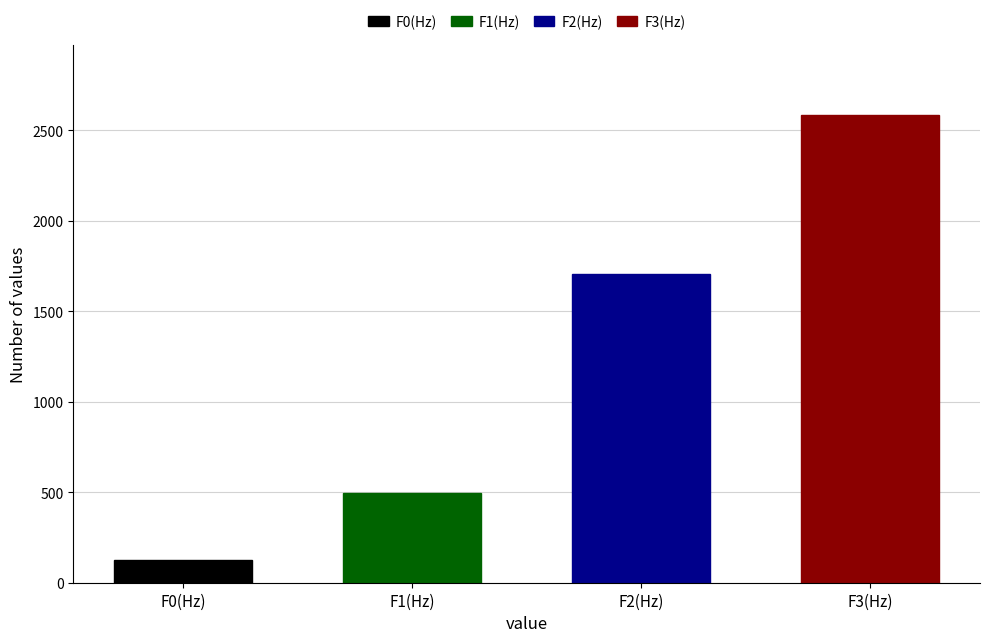

What is the spread (max minus min) of values at 75?

2482